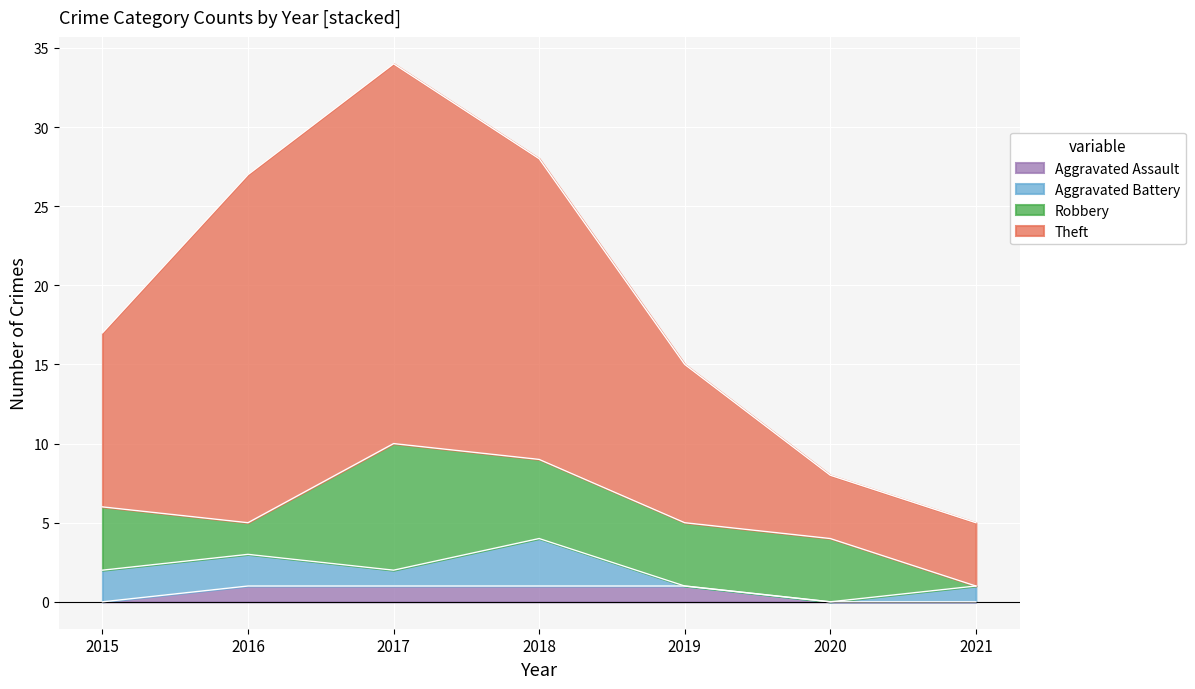

Is it true that Aggravated Assault equals 1 at 2019?

True